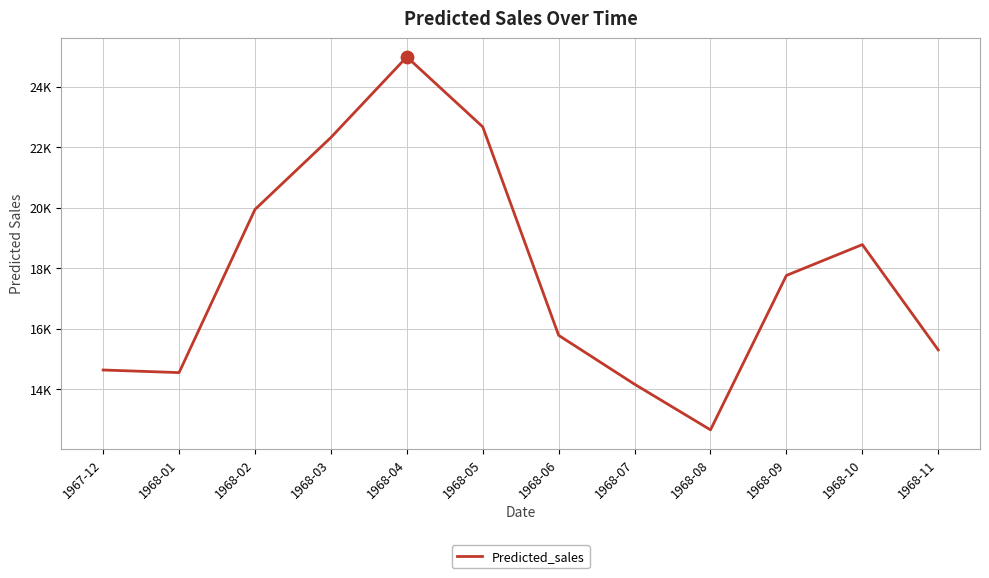

What is the change in value from 1968-01 to 1968-03?

+7773.5